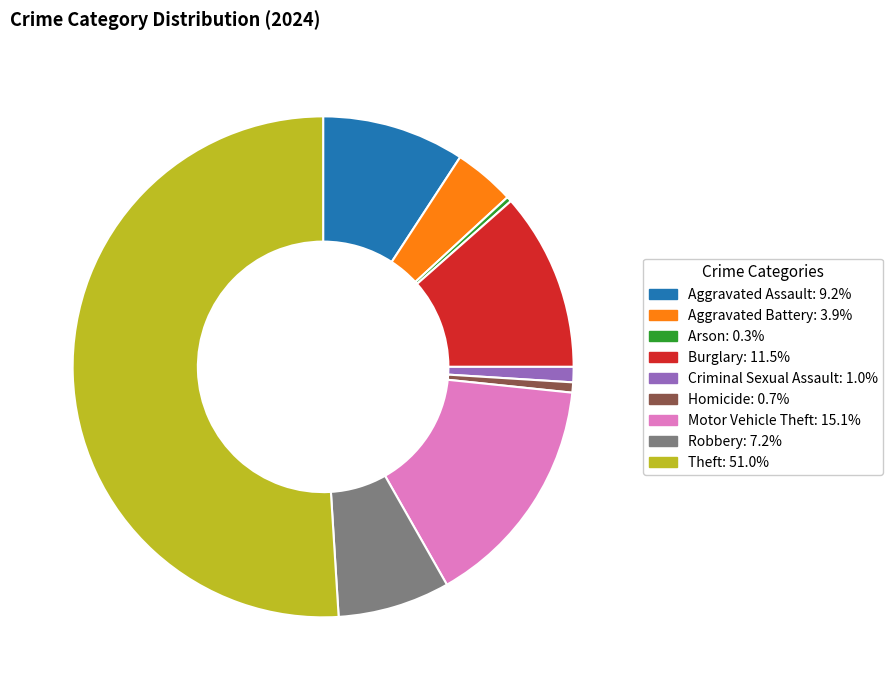

Is the sum of Burglary and Homicide greater than half?

No